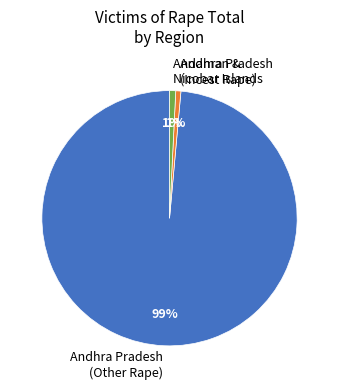

How many segments does this pie chart have?

3